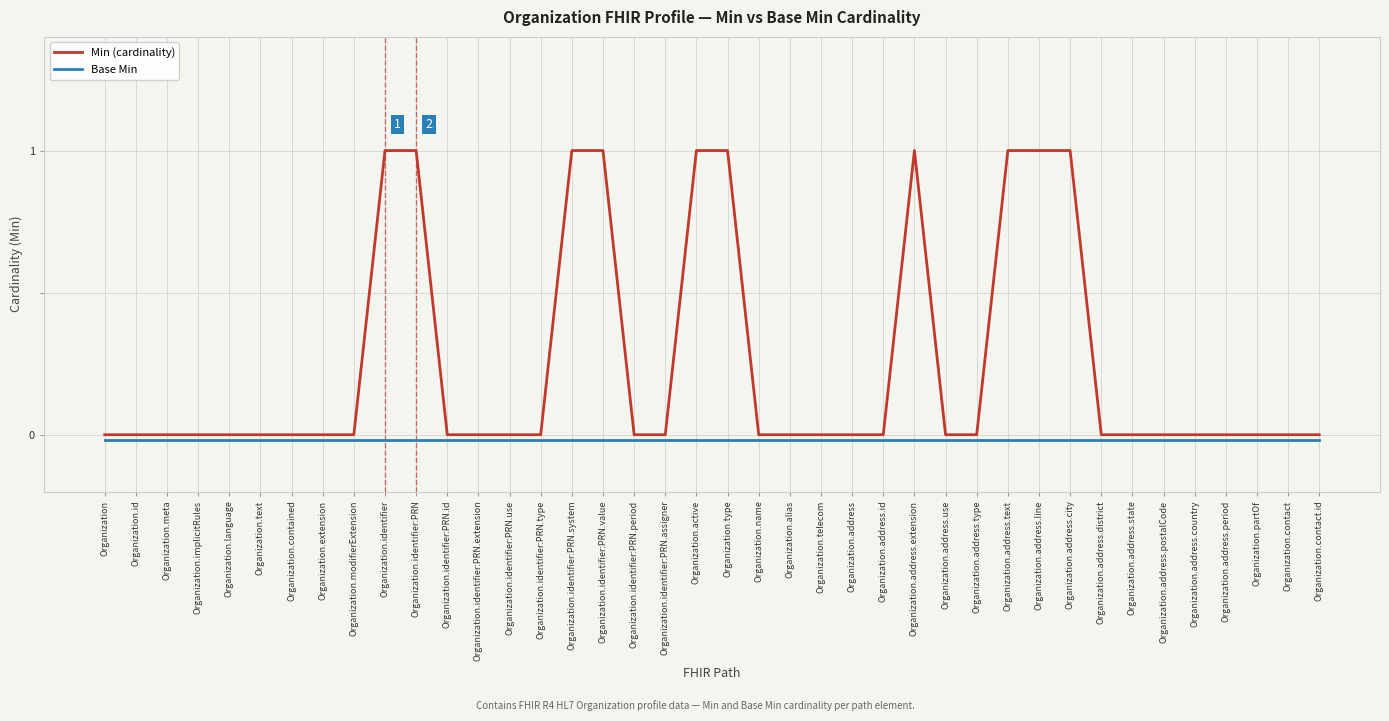

True or false: Base Min has more than 0 interior local peaks.

False